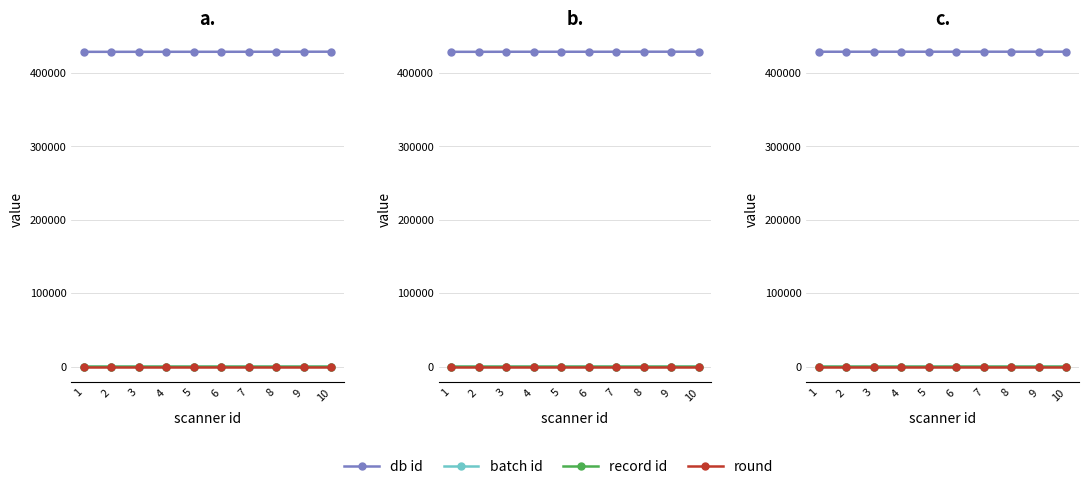

Reading right to left, list all the values displayed in this chart.

db id: 429147	429148	429133	429142	429123	429108	429114	429117	429096	429089
batch id: 16	16	15	15	15	14	14	14	14	13
record id: 16	3	12	11	4	11	8	7	2	14
round: 1	1	1	1	1	1	1	1	1	1